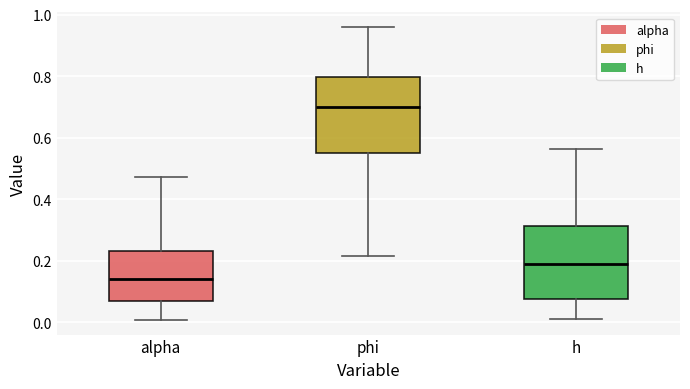

Reading left to right, read every box against the y-axis: the position of its median line, the range the box covers, and the ends of its whiskers. The values are not printed on the chart, so give them approximately, as read against the axis.

alpha: median 0.14, box 0.06 to 0.24, whiskers 0.00 to 0.48
phi: median 0.70, box 0.56 to 0.80, whiskers 0.22 to 0.96
h: median 0.18, box 0.08 to 0.32, whiskers 0.02 to 0.56